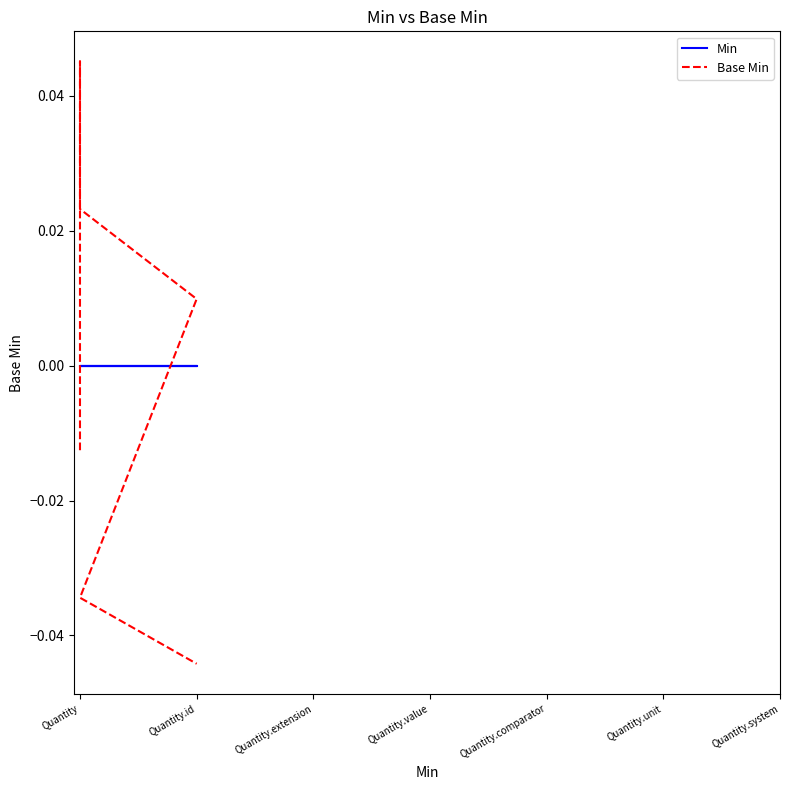

What is the label of the 3rd point from the right?

Quantity